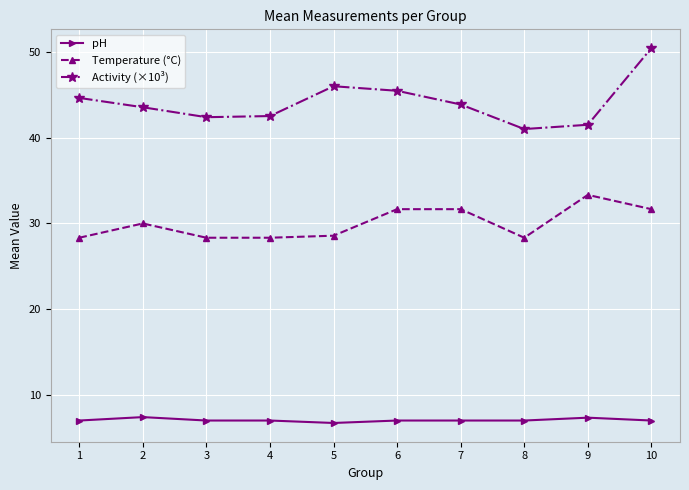

The pH series shows 7.0 at 7. True or false?

True